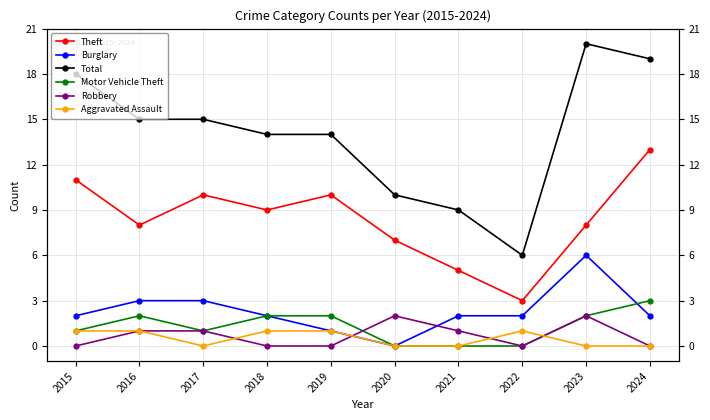

Which series has the largest total across all categories?

Total